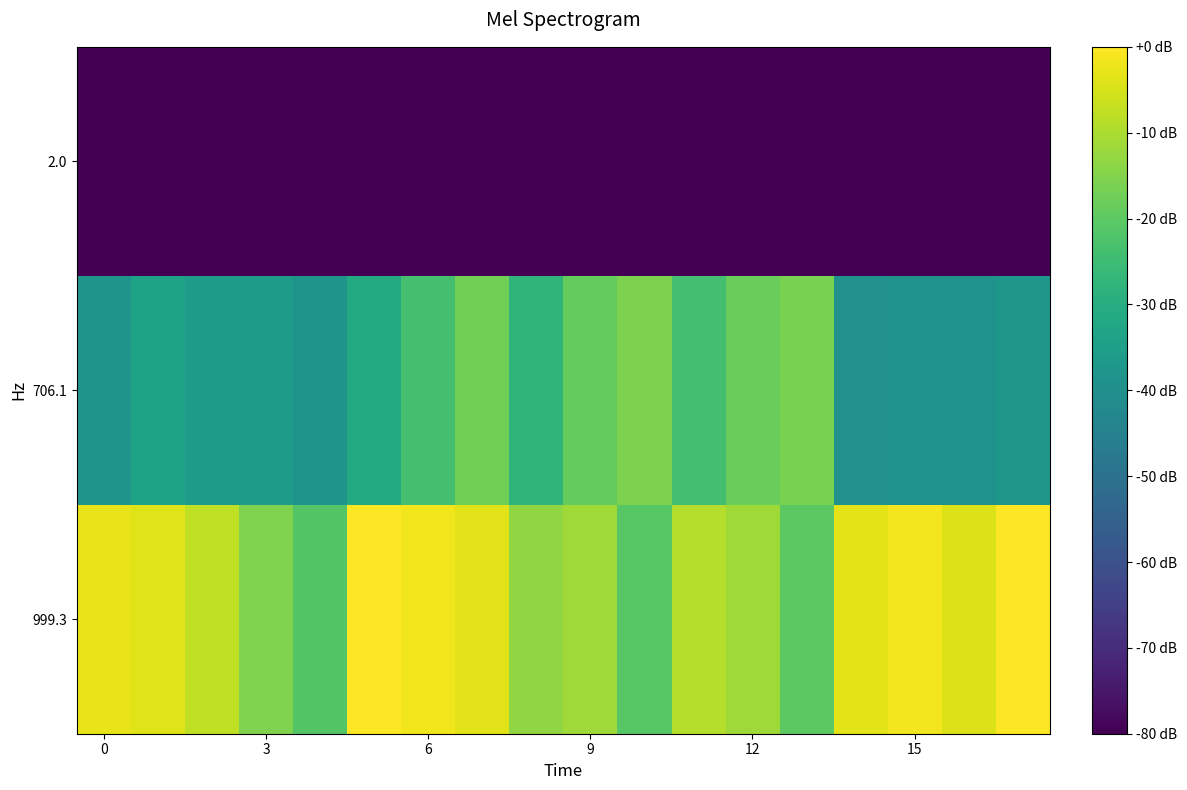

Which series has the largest total across all categories?

999.3